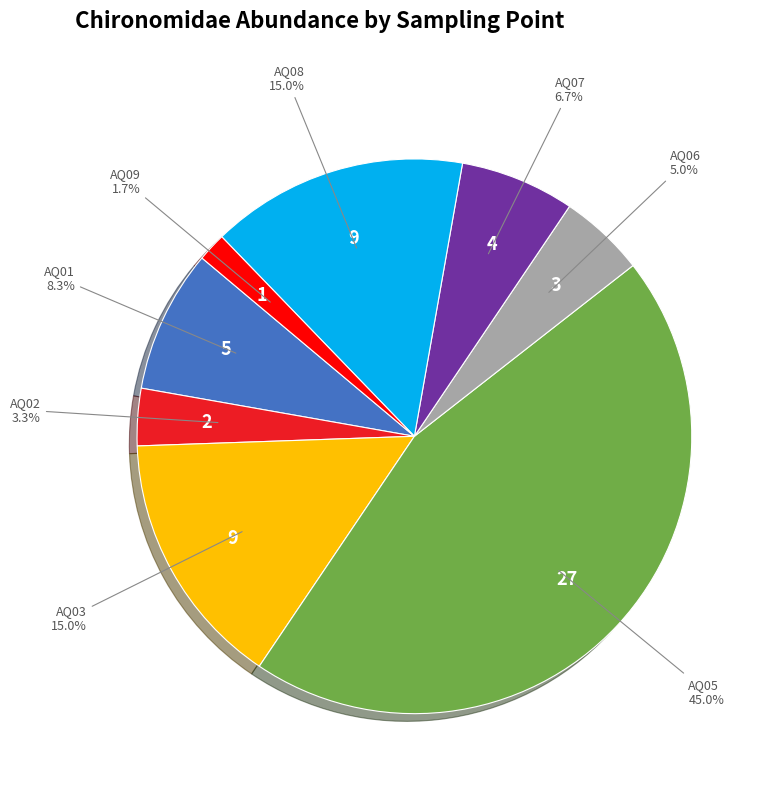

Is there a majority slice in this chart?

No